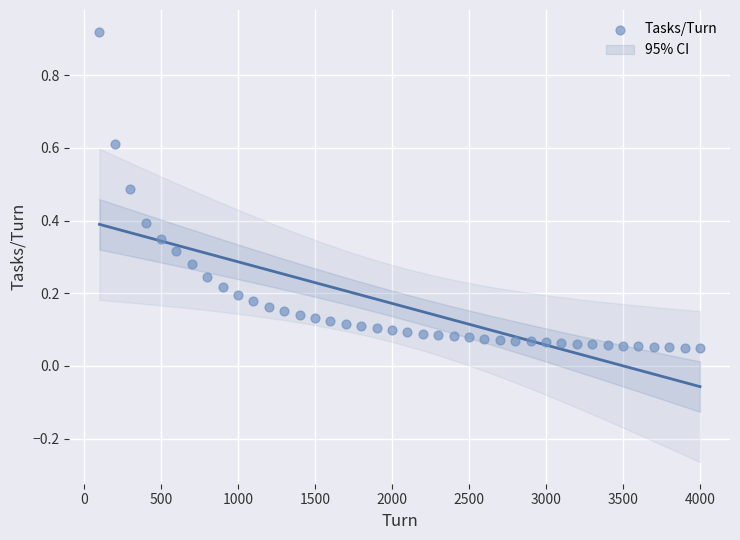

What is the range of X values (max minus min)?

3900.0